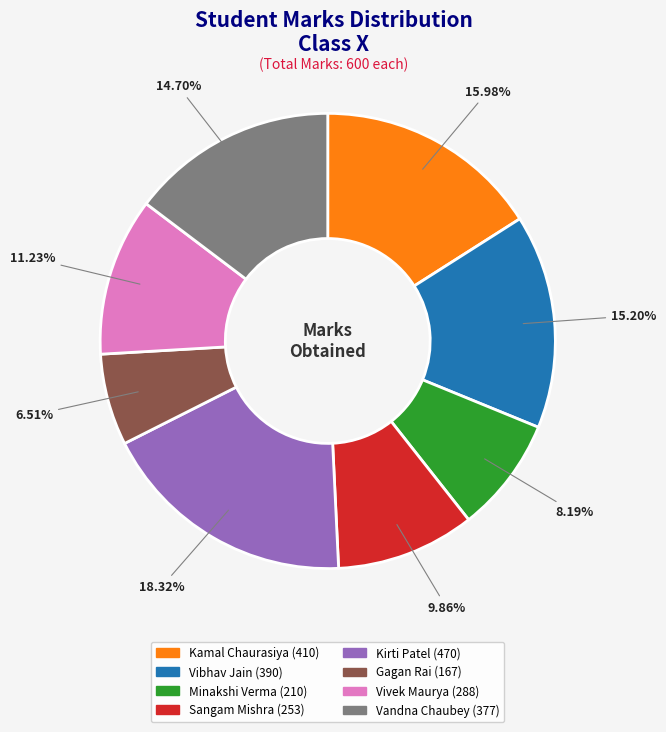

What percentage is the Vandna Chaubey slice, to the nearest percent?

15%